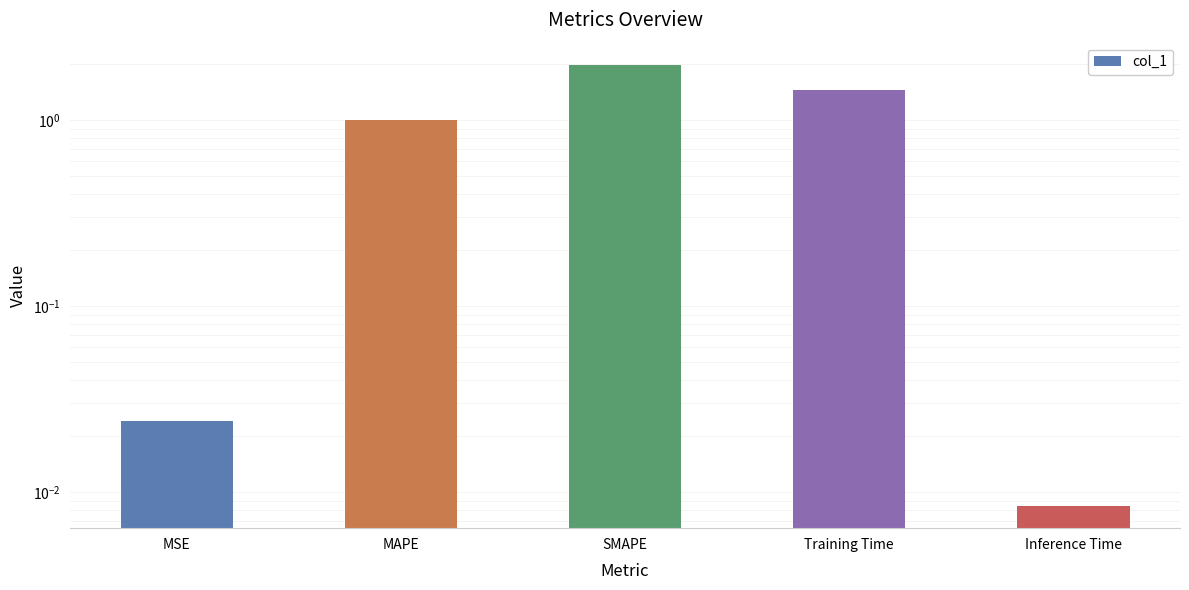

Which has a higher value, MAPE or SMAPE?

SMAPE